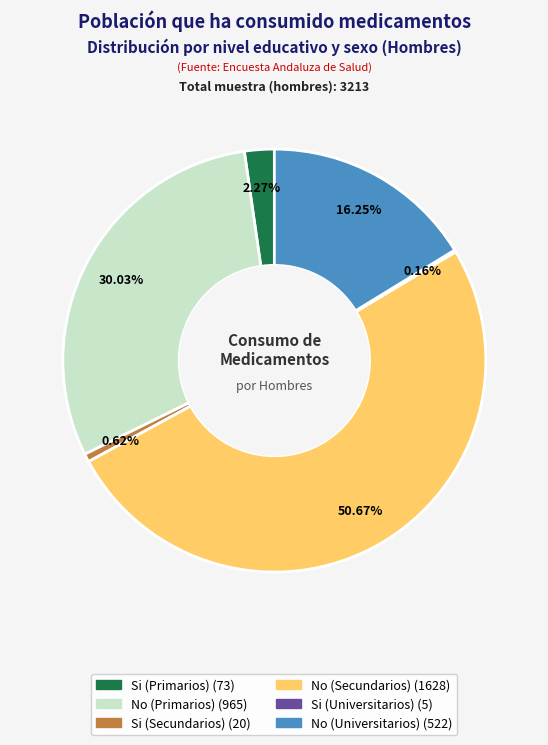

What is the majority slice?

No (Secundarios)